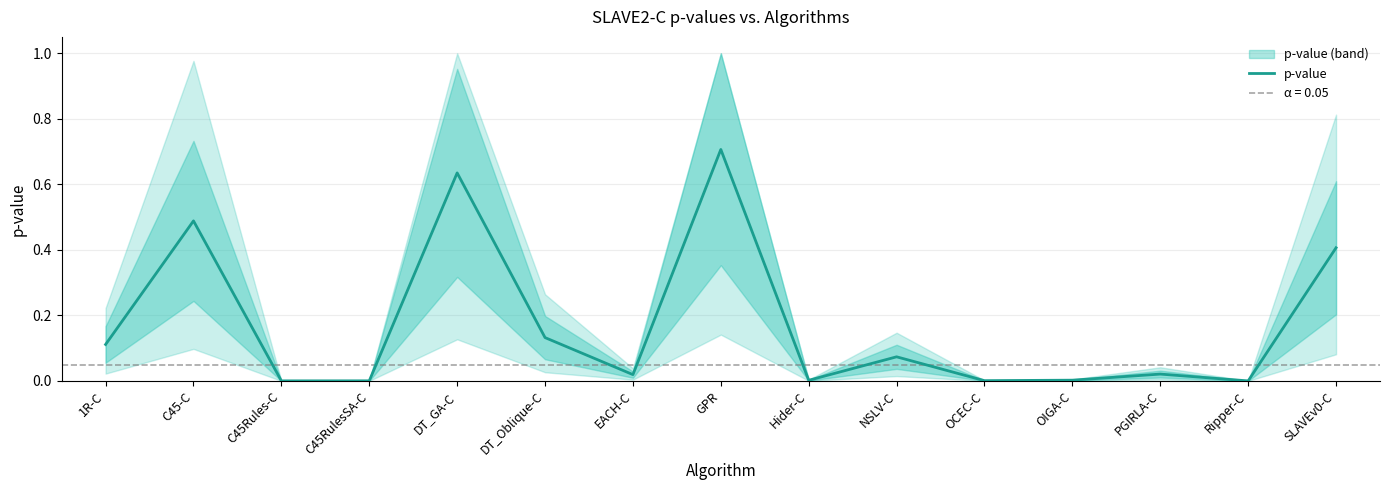

Which category has the highest value across all series?

GPR